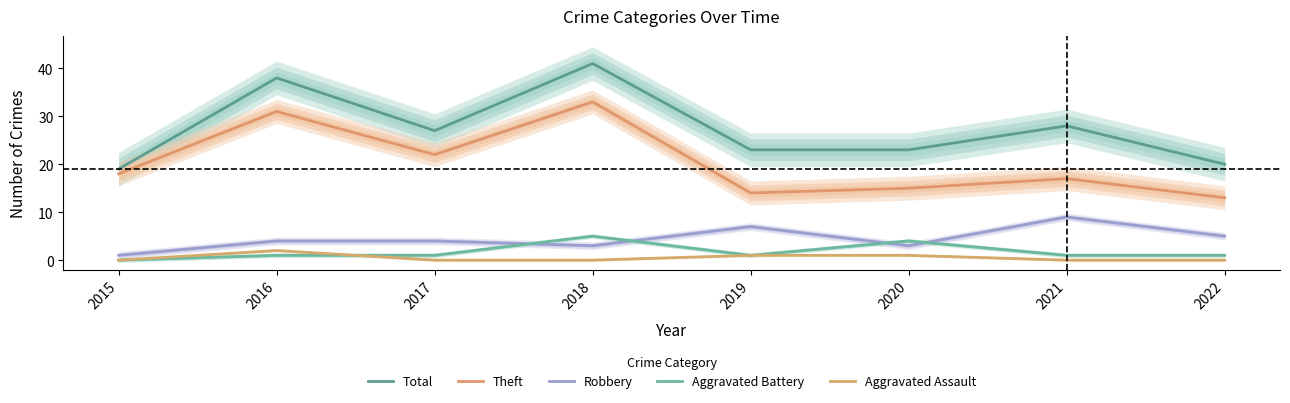

What is the greatest value displayed?

41